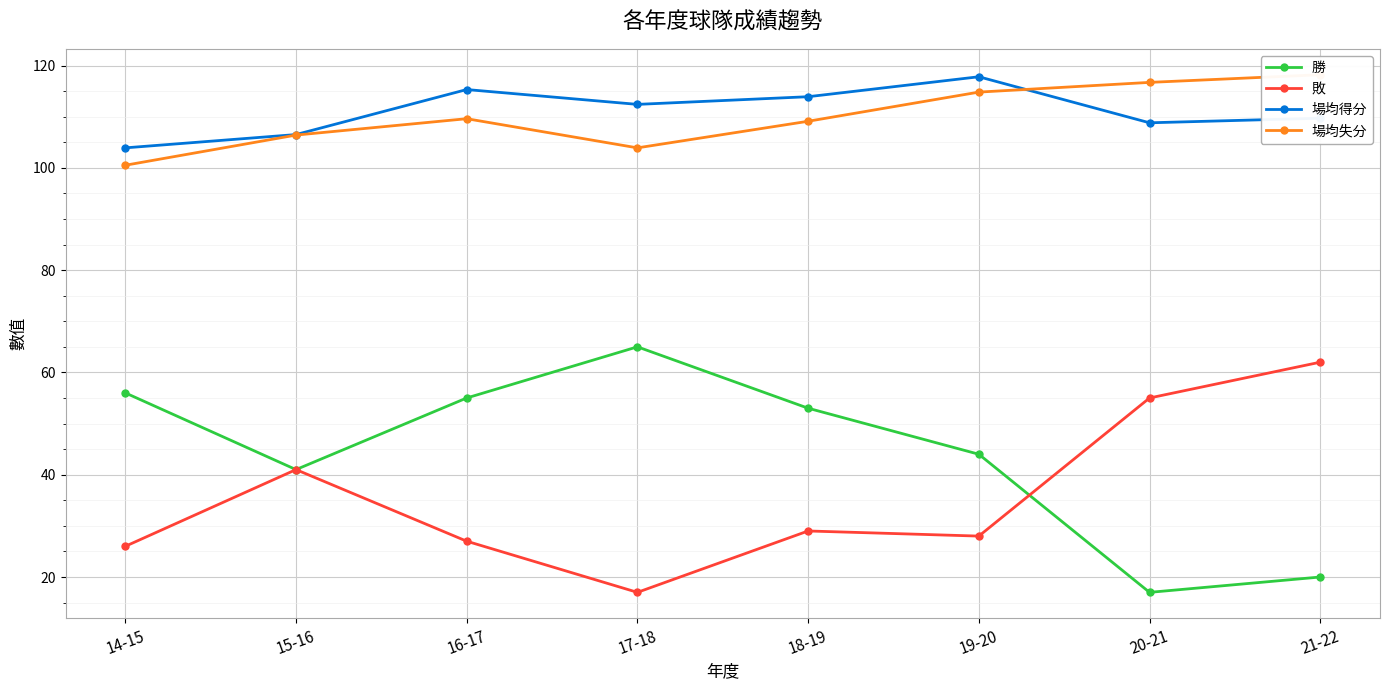

Which series changed the most between 16-17 and 19-20?

勝